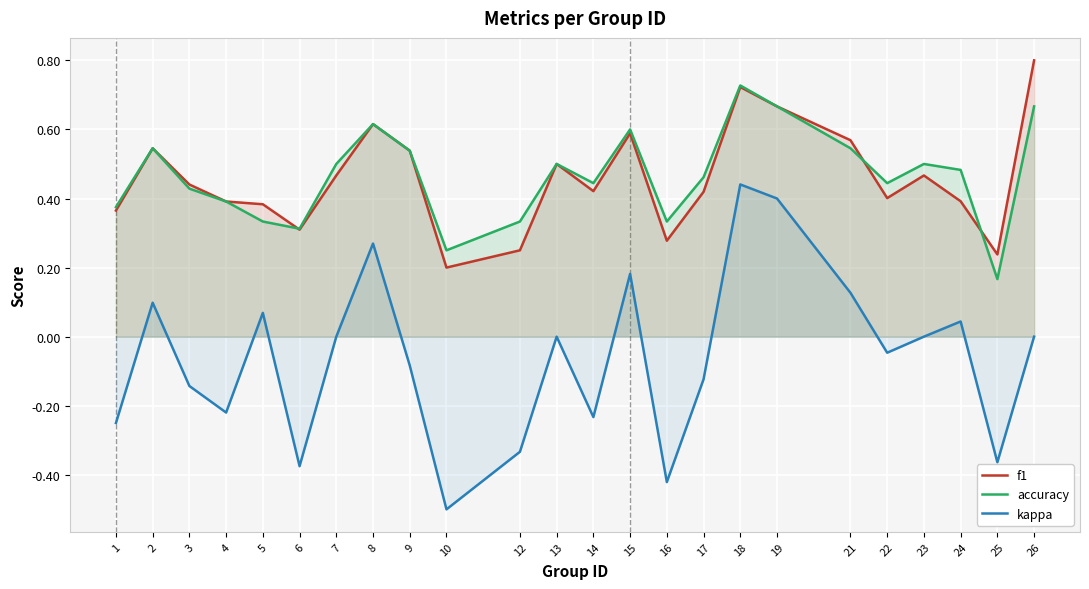

Reading right to left, transcribe all the data shown in this chart.

f1: 0.8	0.2	0.4	0.5	0.4	0.6	0.7	0.7	0.4	0.3	0.6	0.4	0.5	0.2	0.2	0.5	0.6	0.5	0.3	0.4	0.4	0.4	0.5	0.4
accuracy: 0.7	0.2	0.5	0.5	0.4	0.5	0.7	0.7	0.5	0.3	0.6	0.4	0.5	0.3	0.2	0.5	0.6	0.5	0.3	0.3	0.4	0.4	0.5	0.4
kappa: 0.0	-0.4	0.0	0.0	-0.0	0.1	0.4	0.4	-0.1	-0.4	0.2	-0.2	0.0	-0.3	-0.5	-0.1	0.3	0.0	-0.4	0.1	-0.2	-0.1	0.1	-0.2